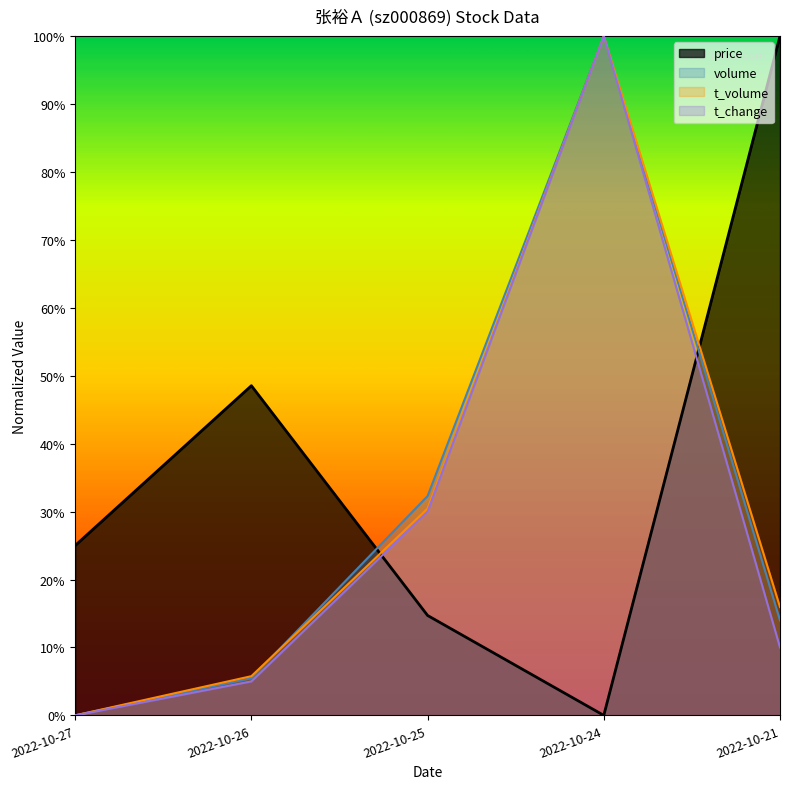

Reading left to right, what are all the values shown in this chart?

price: 2022-10-27=0.3	2022-10-26=0.5	2022-10-25=0.1	2022-10-24=0.0	2022-10-21=1.0
volume: 2022-10-27=0.0	2022-10-26=0.1	2022-10-25=0.3	2022-10-24=1.0	2022-10-21=0.1
t_volume: 2022-10-27=0.0	2022-10-26=0.1	2022-10-25=0.3	2022-10-24=1.0	2022-10-21=0.2
t_change: 2022-10-27=0.0	2022-10-26=0.0	2022-10-25=0.3	2022-10-24=1.0	2022-10-21=0.1